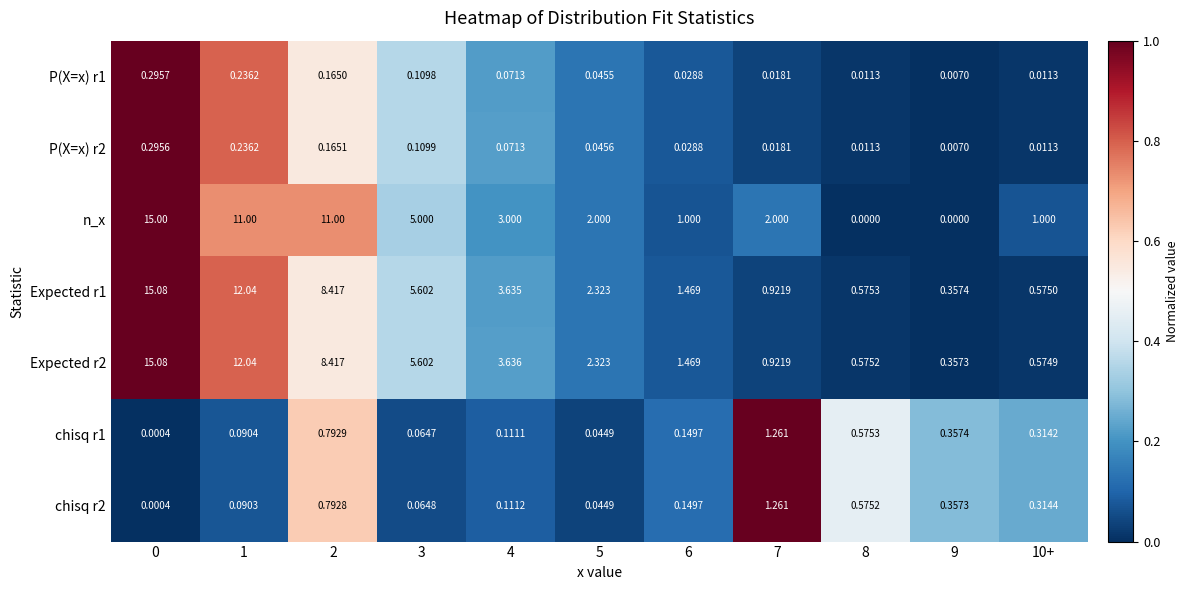

Which series has the largest total across all categories?

n_x